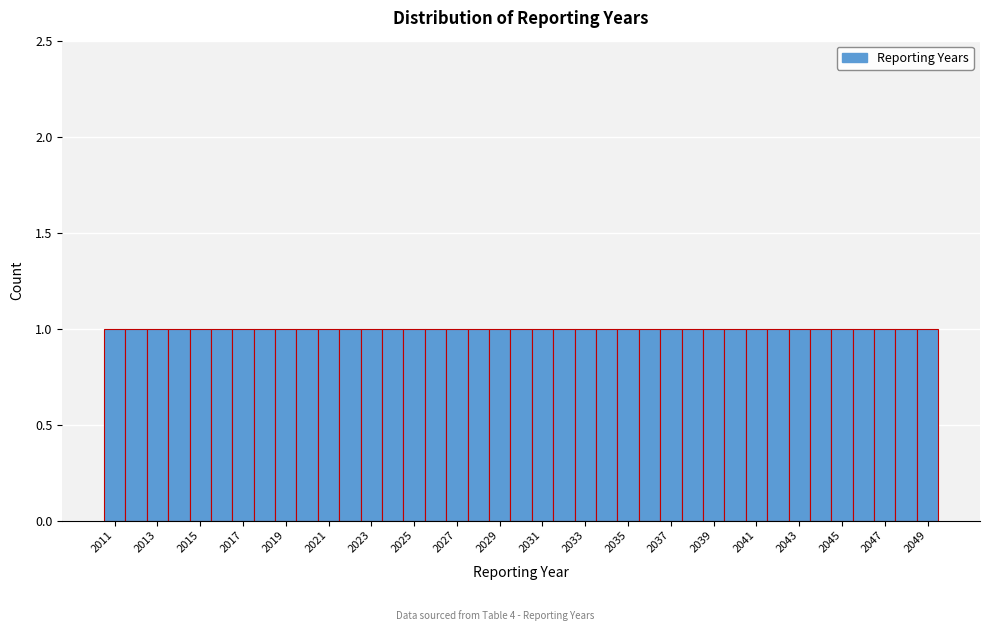

Reading left to right, list every bar in this chart as the range it spans on the x-axis followed by its height. Neither the bar edges nor the heights are printed on the chart, so give them approximately, as read against the axes.

2010.5 to 2011.5: 1
2011.5 to 2012.5: 1
2012.5 to 2013.5: 1
2013.5 to 2014.5: 1
2014.5 to 2015.5: 1
2015.5 to 2016.5: 1
2016.5 to 2017.5: 1
2017.5 to 2018.5: 1
2018.5 to 2019.5: 1
2019.5 to 2020.5: 1
2020.5 to 2021.5: 1
2021.5 to 2022.5: 1
2022.5 to 2023.5: 1
2023.5 to 2024.5: 1
2024.5 to 2025.5: 1
2025.5 to 2026.5: 1
2026.5 to 2027.5: 1
2027.5 to 2028.5: 1
2028.5 to 2029.5: 1
2029.5 to 2030.5: 1
2030.5 to 2031.5: 1
2031.5 to 2032.5: 1
2032.5 to 2033.5: 1
2033.5 to 2034.5: 1
2034.5 to 2035.5: 1
2035.5 to 2036.5: 1
2036.5 to 2037.5: 1
2037.5 to 2038.5: 1
2038.5 to 2039.5: 1
2039.5 to 2040.5: 1
2040.5 to 2041.5: 1
2041.5 to 2042.5: 1
2042.5 to 2043.5: 1
2043.5 to 2044.5: 1
2044.5 to 2045.5: 1
2045.5 to 2046.5: 1
2046.5 to 2047.5: 1
2047.5 to 2048.5: 1
2048.5 to 2049.5: 1